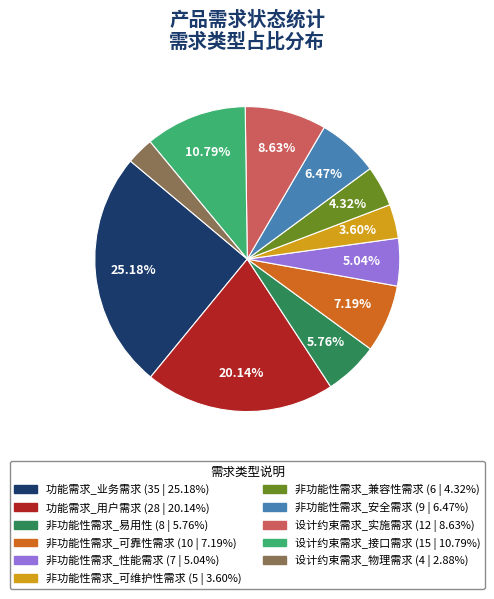

To the nearest percent, what is the difference between the largest and smallest slice percentages?

22%